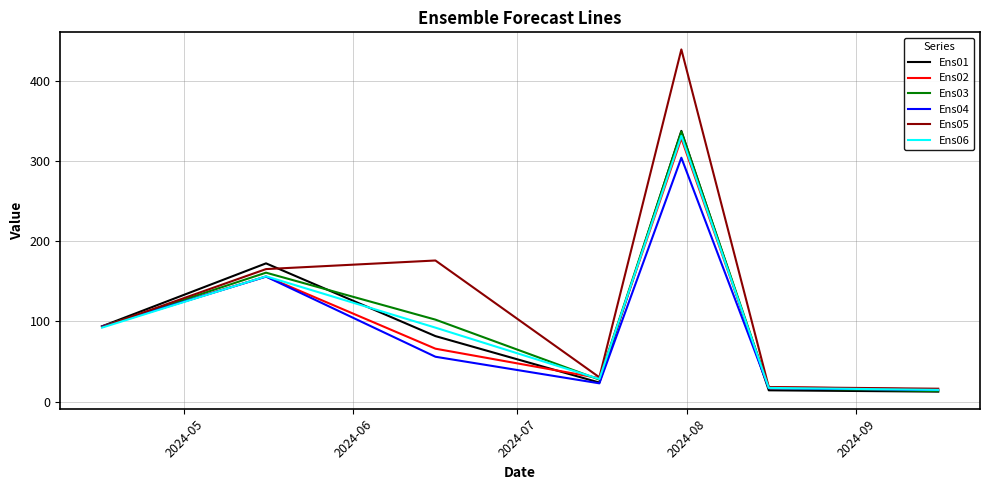

Which series has the largest range (max minus min)?

Ens05